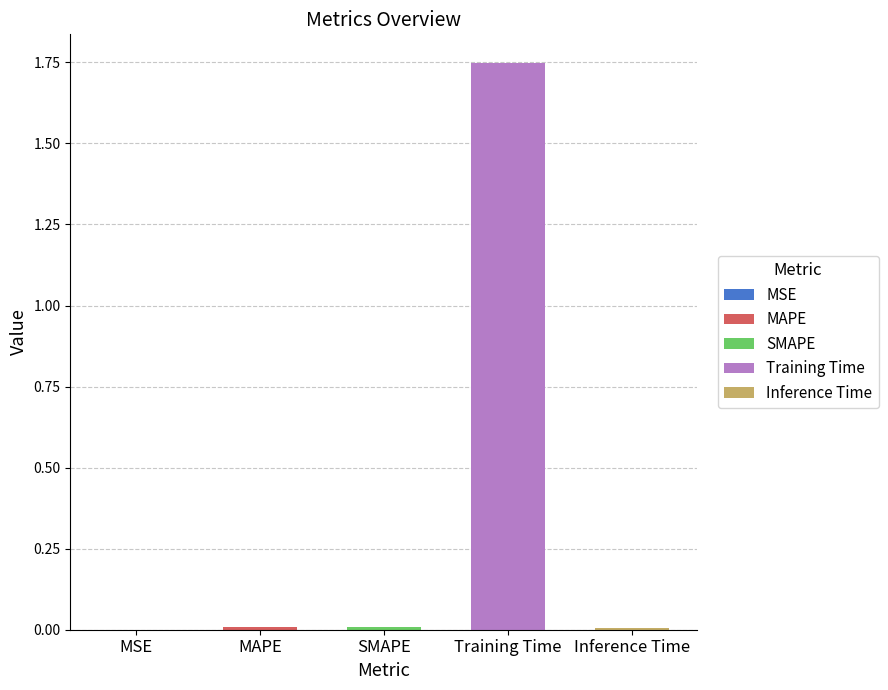

Reading left to right, extract all data points from this chart.

MSE=0.0	MAPE=0.0	SMAPE=0.0	Training Time=1.7	Inference Time=0.0